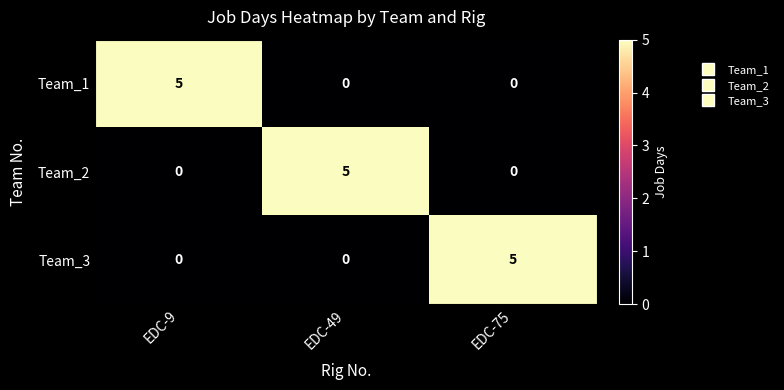

What is the total value across all series at EDC-49?

5